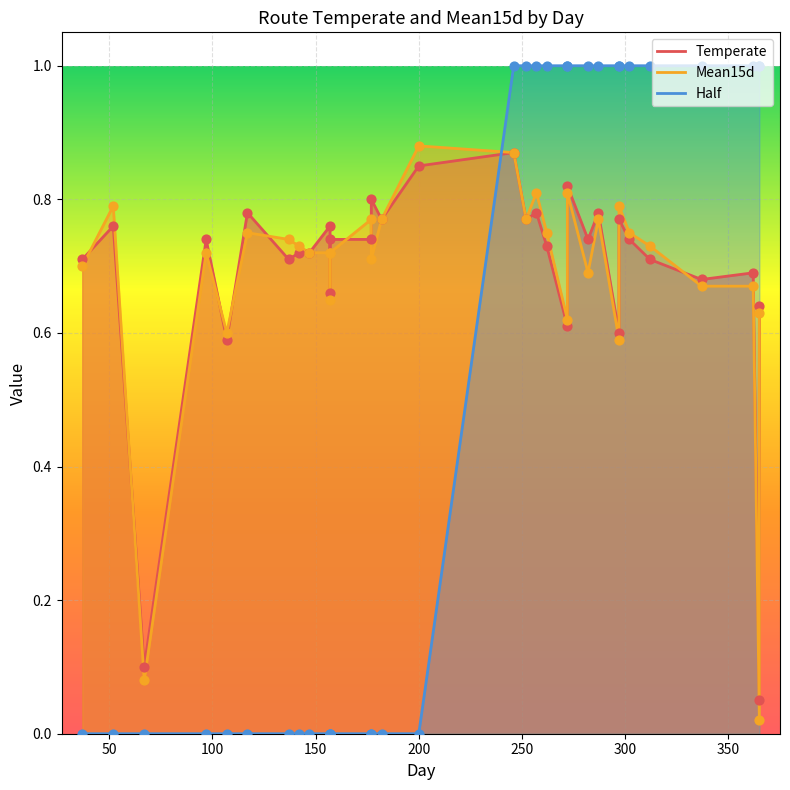

Which series has the largest total across all categories?

Temperate_line